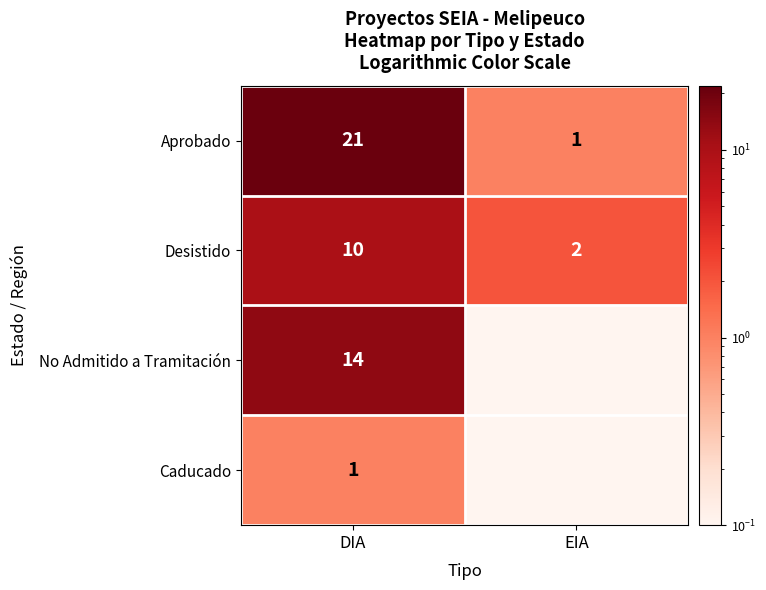

What is the difference between the highest and lowest values at DIA?

20.0